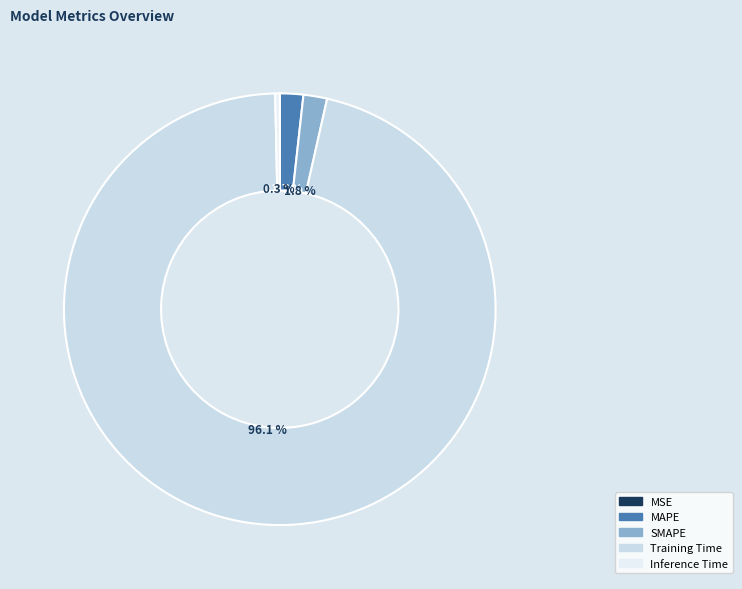

Is it true that MAPE is 2% of the pie?

True